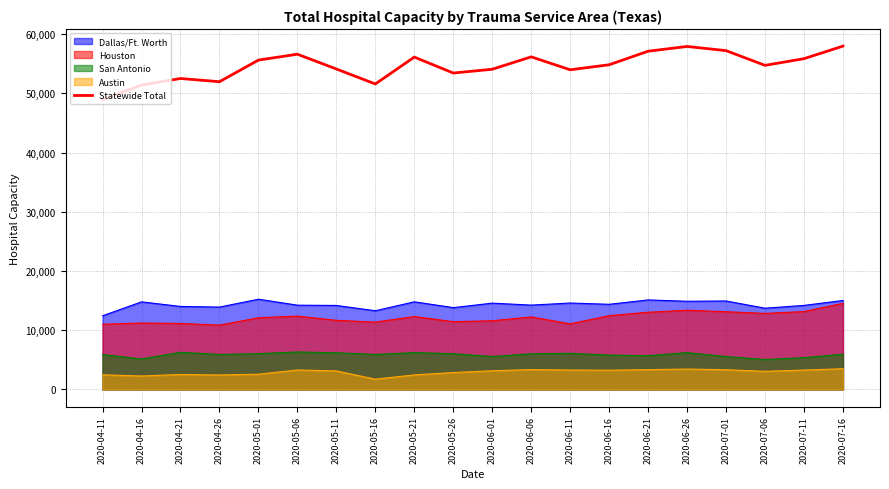

Does the chart display data point markers on the line(s)?

No